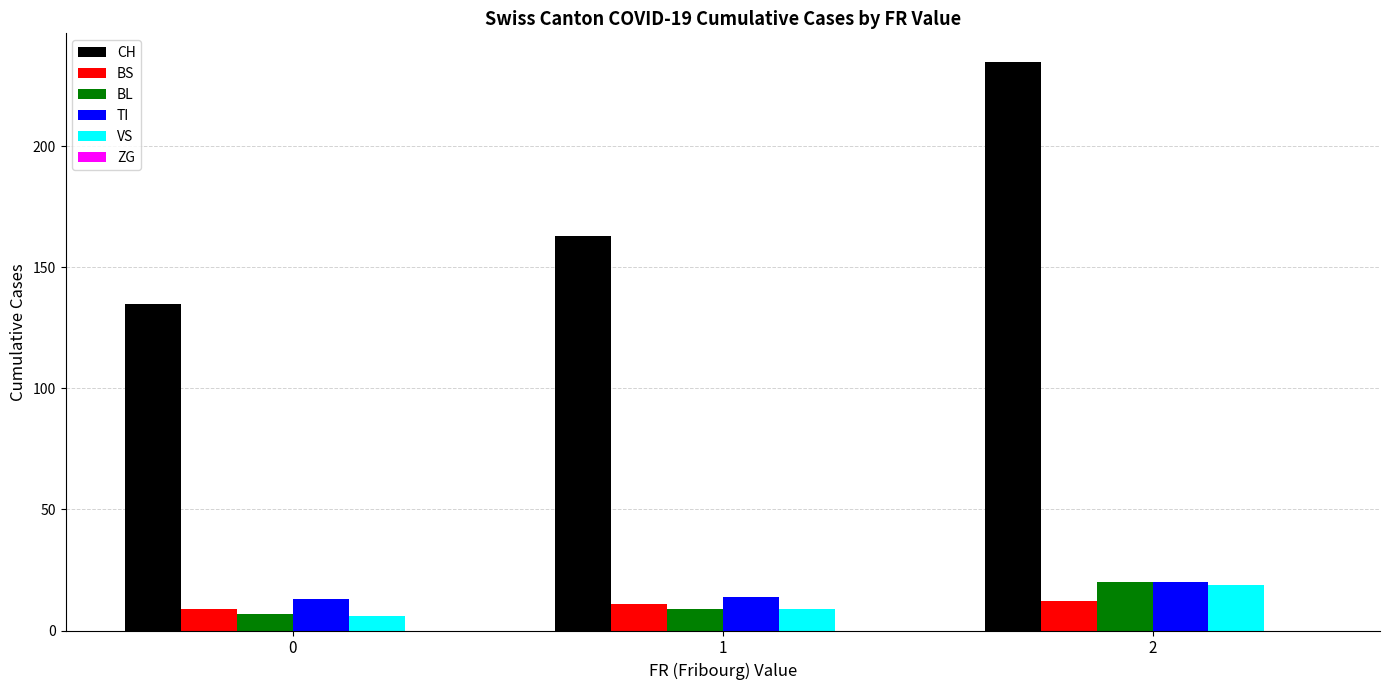

Count the VS values in the range 6 to 19.

3